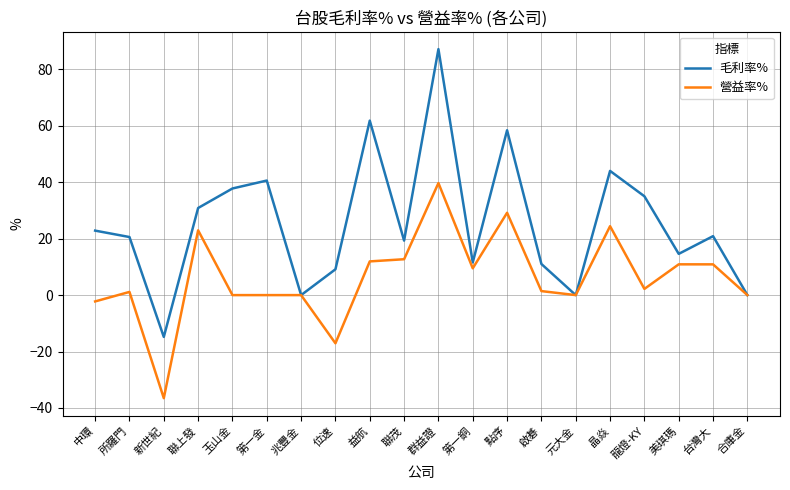

What is the difference between the 營益率% values at 群益證 and 合庫金?

39.7